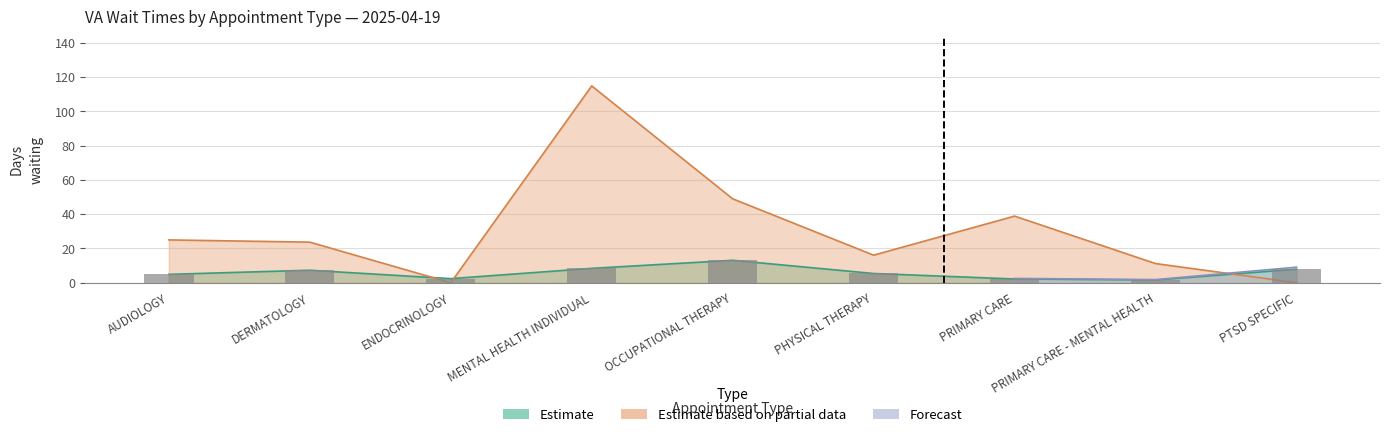

Does the chart contain any negative values?

No